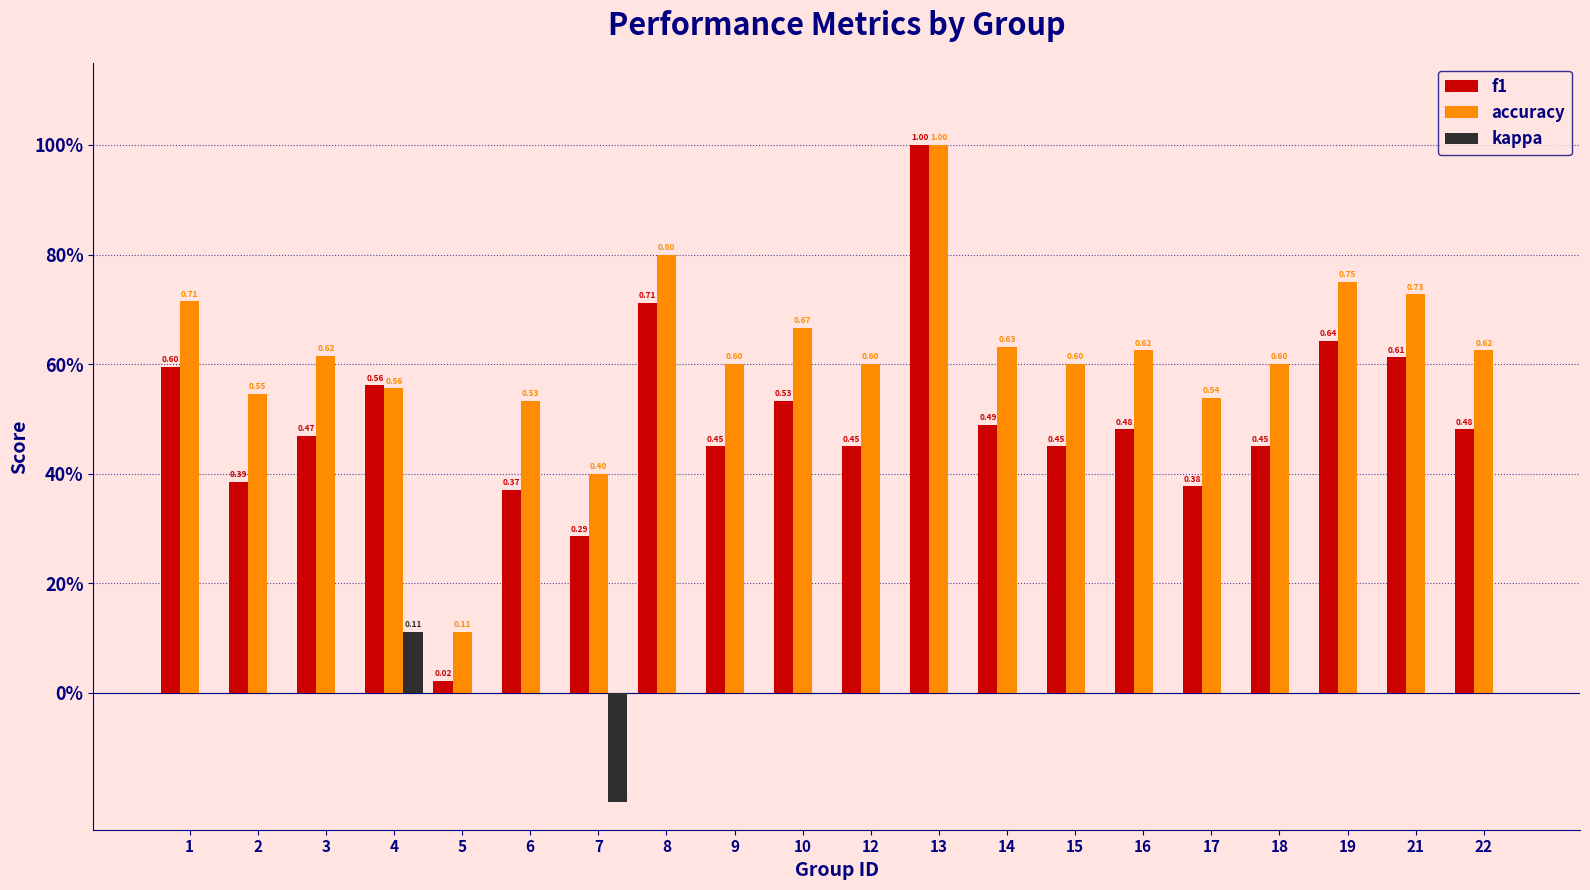

List the series in order of their peak value, lowest first.

kappa, f1, accuracy